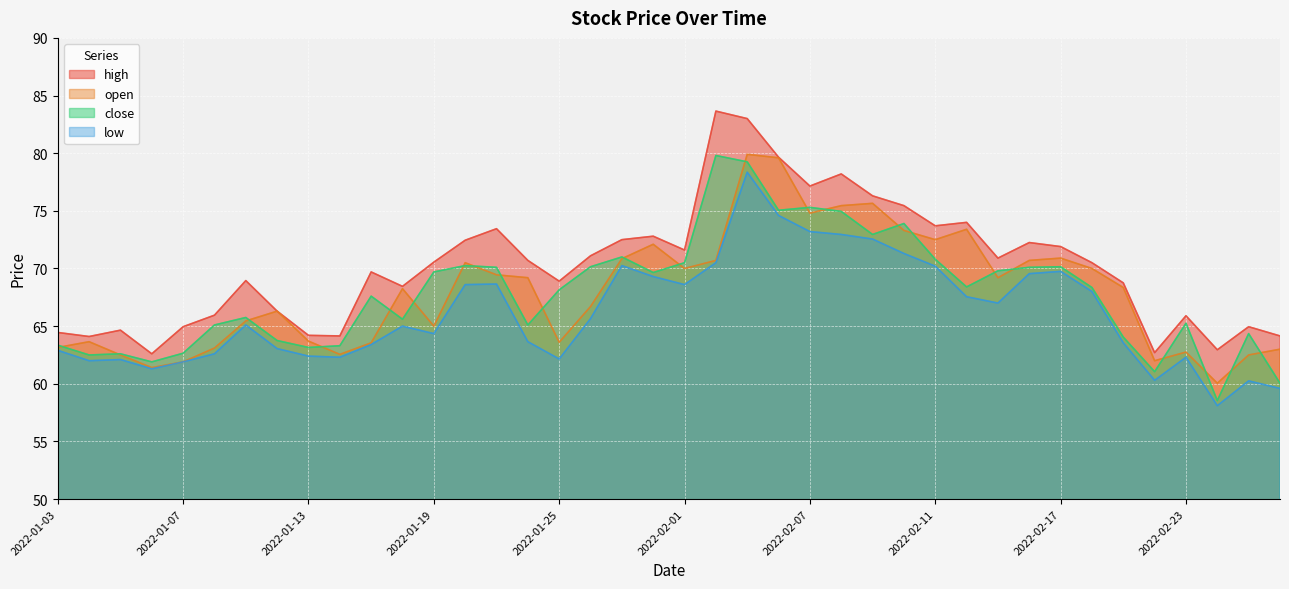

How many data points in close are above 68?

21